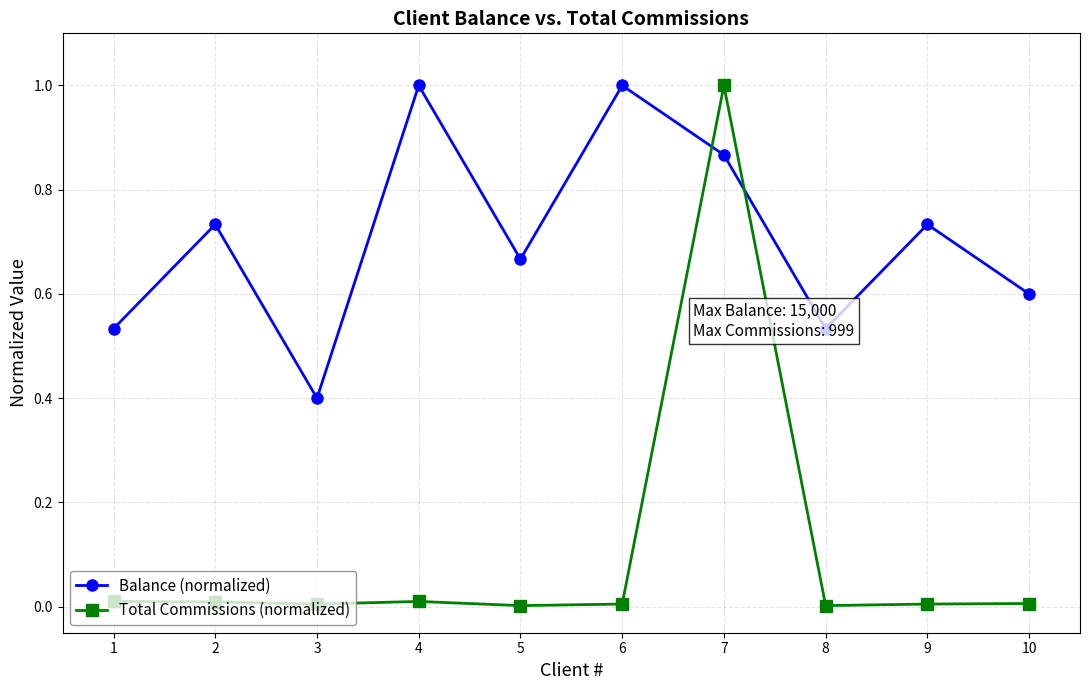

Rank the series at 2 from lowest to highest value.

Total Commissions (normalized), Balance (normalized)